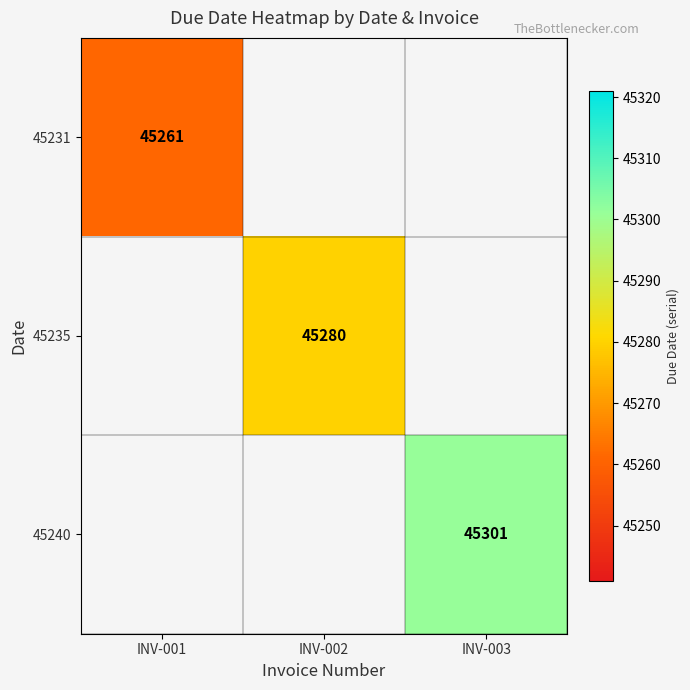

The 45231 series shows 31130 at INV-001. True or false?

False